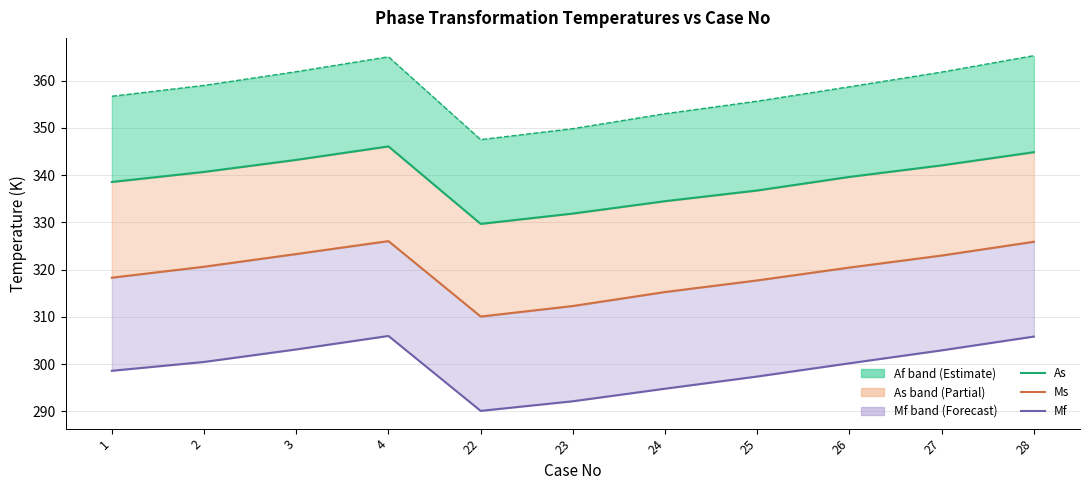

At how many categories does at least one series exceed 293?

11